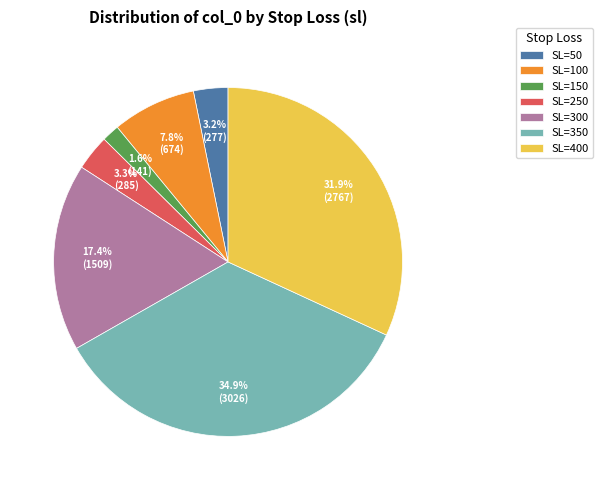

How much of the chart is everything except SL=50?

96.8%